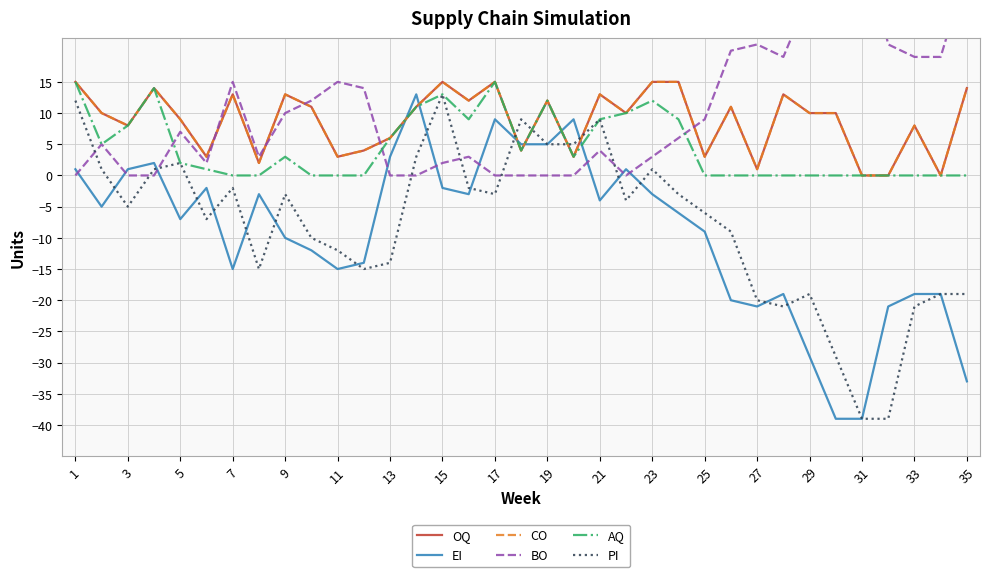

What is the sum of all OQ values?

306